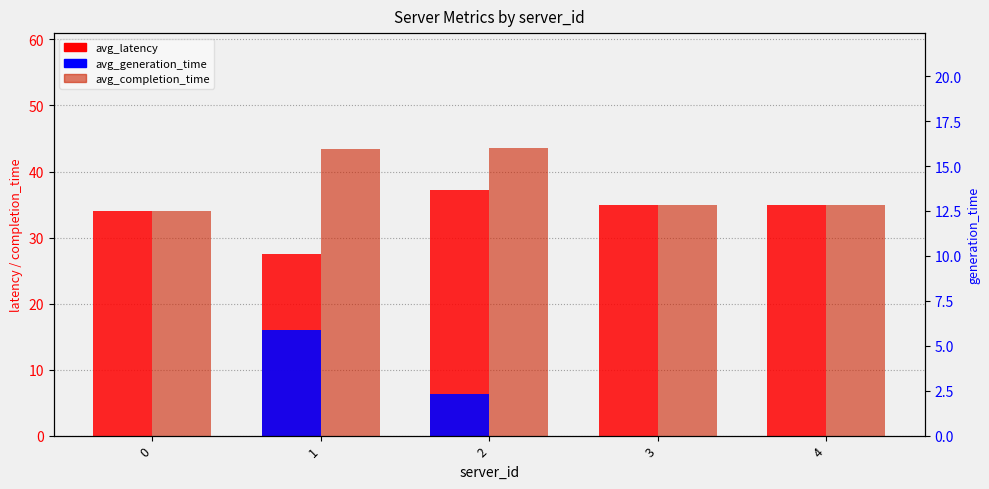

What are all the series names shown in the legend?

avg_latency, avg_generation_time, avg_completion_time